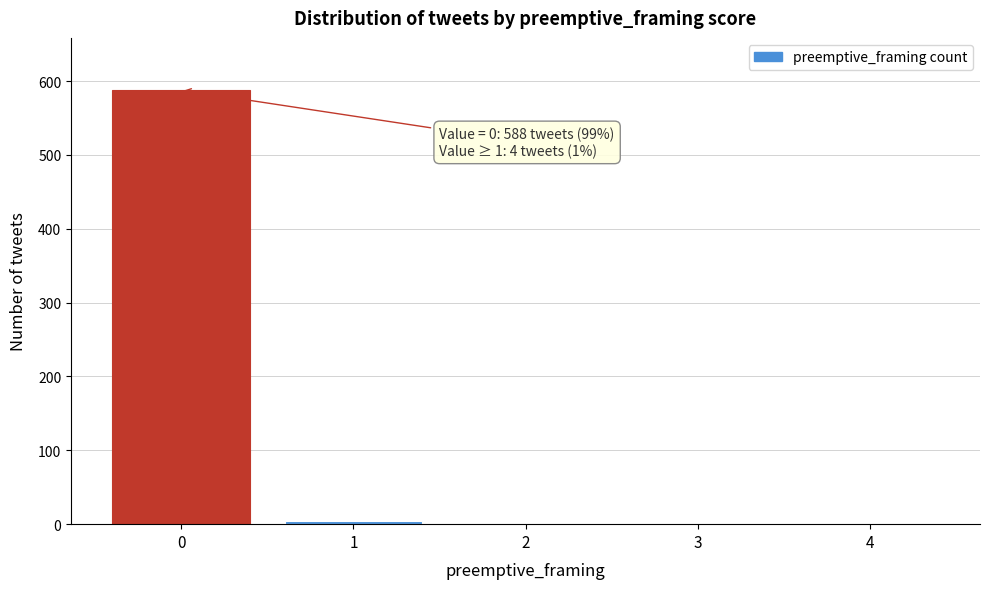

Reading left to right, extract all data points from this chart.

0=588	1=4	2=0	3=0	4=0